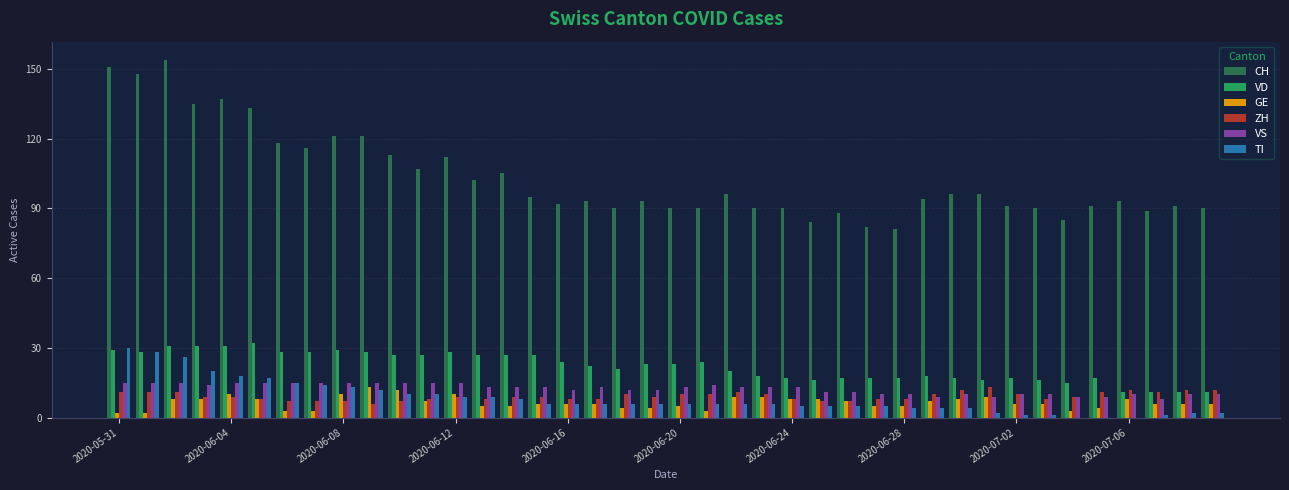

What is the maximum value for VS?

15